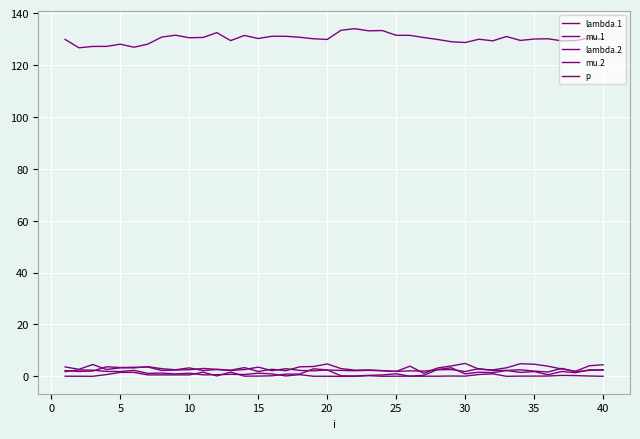

True or false: p and mu.2 intersect in this chart.

False